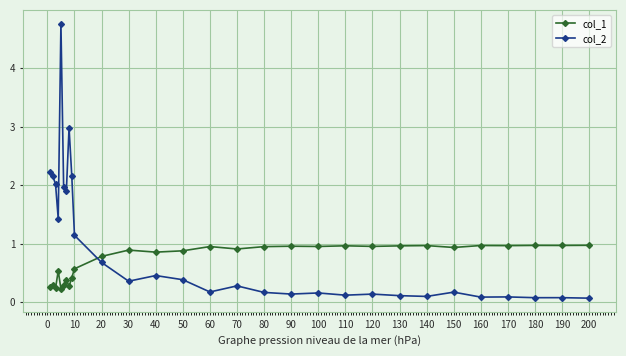

What is the average value of the col_2 series?

0.9